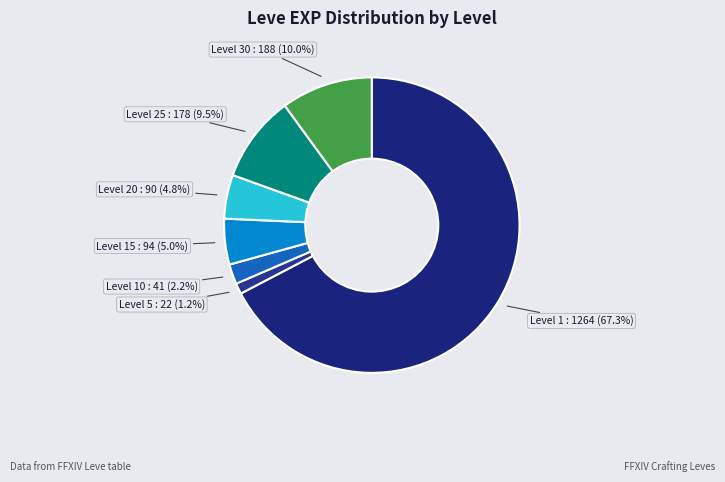

To the nearest percent, what is the average slice percentage?

14%